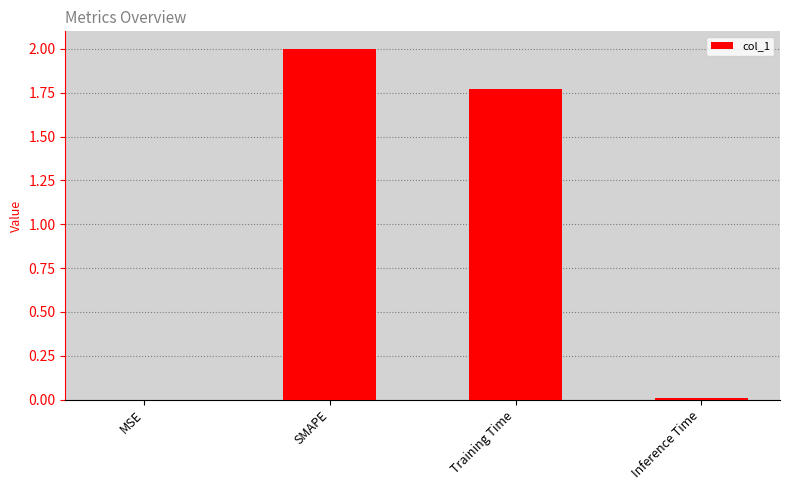

What is the maximum value shown in the chart?

2.0